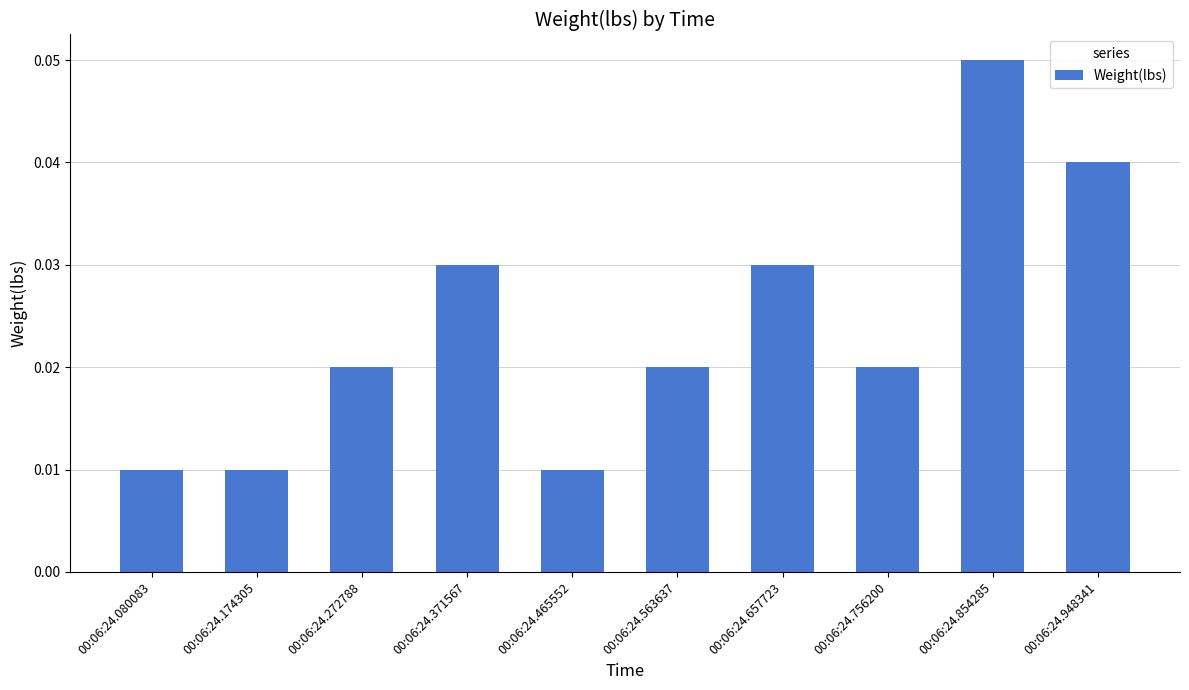

Between 00:06:24.854285 and 00:06:24.948341, which is larger?

00:06:24.854285